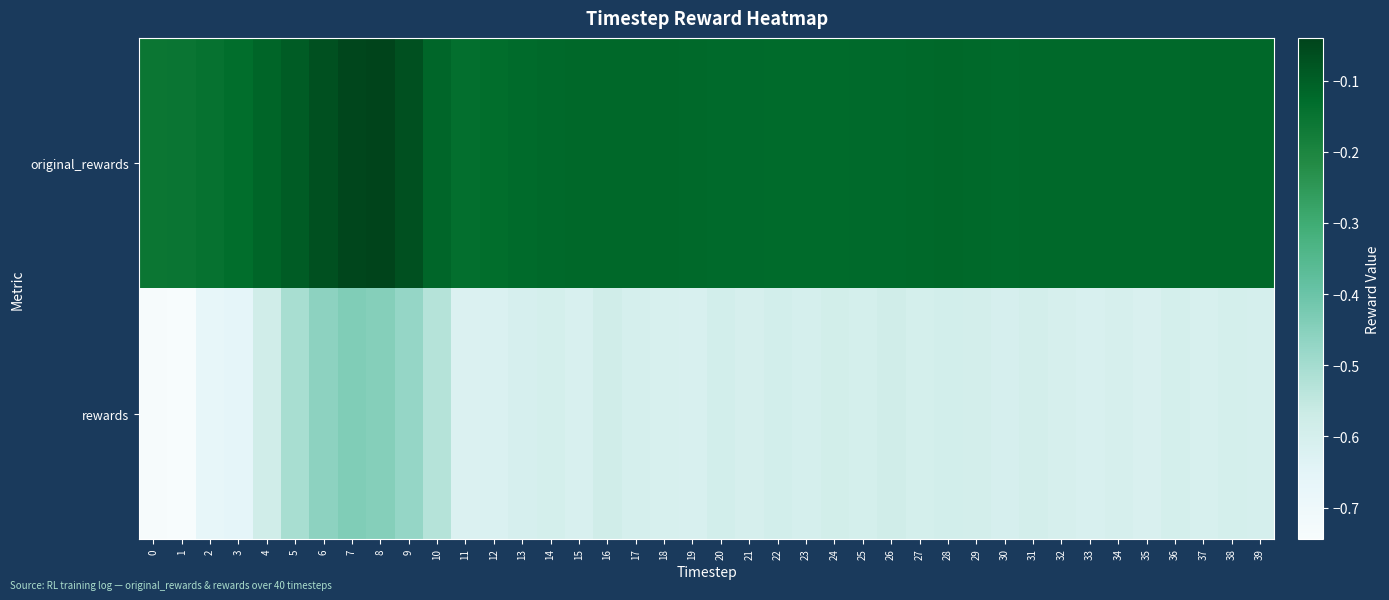

Which series has the widest spread of values?

rewards